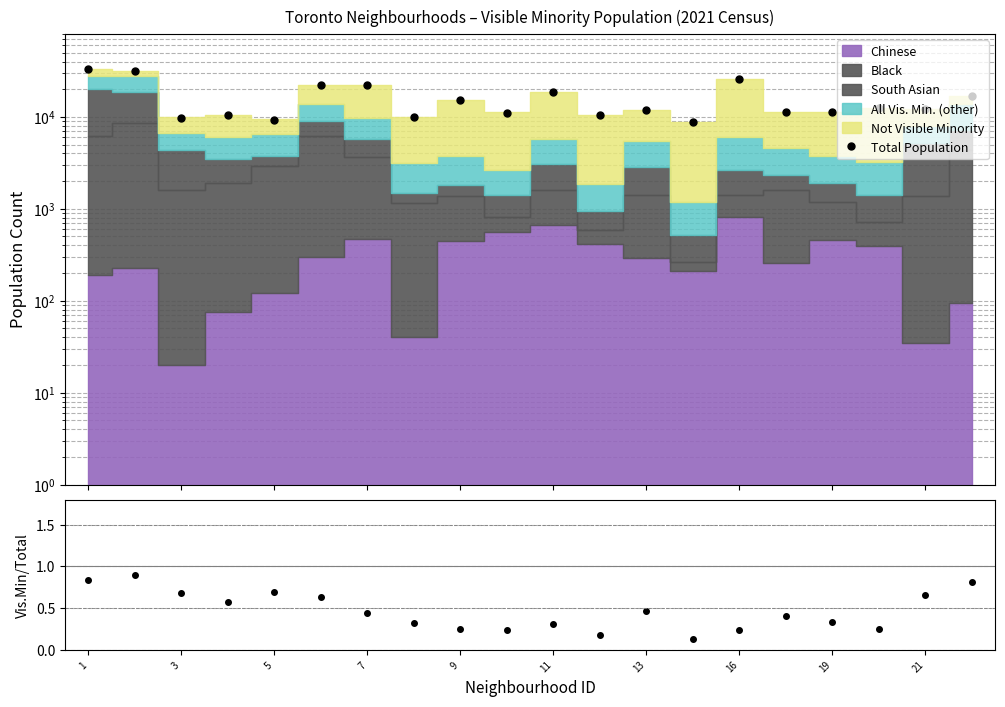

Between 11 and 19, which series saw the biggest shift?

Total Population